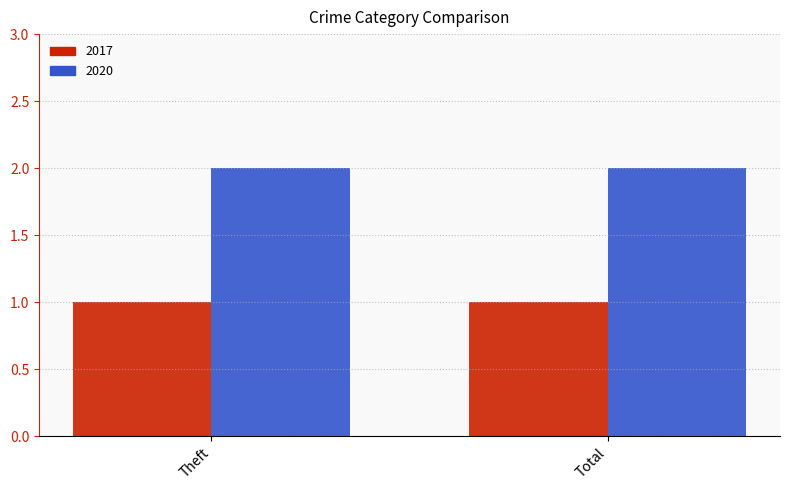

Is the value of 2020 at Theft greater than the value of 2017 at Theft?

Yes